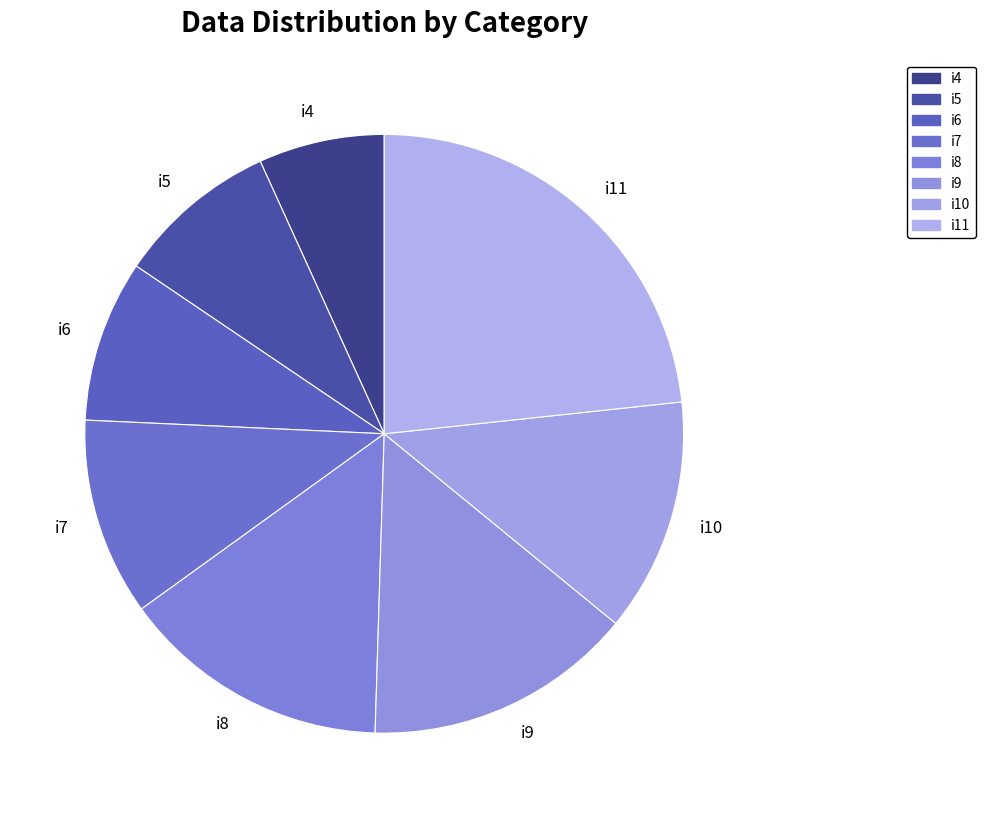

The i4 slice represents 1% of the pie. True or false?

False